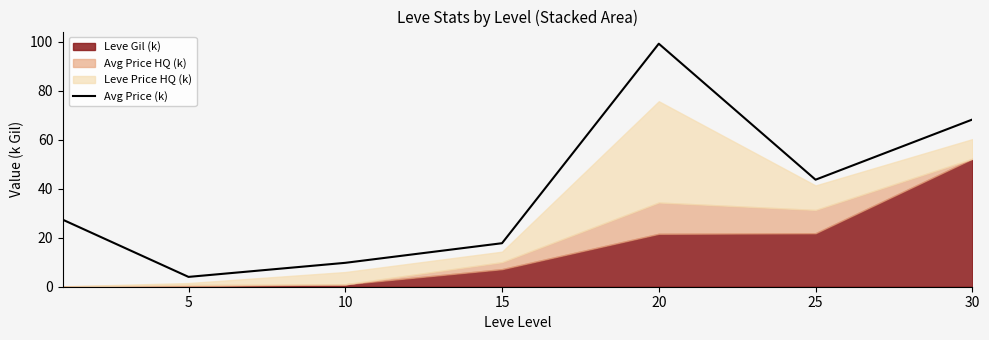

What is the value of the 6th point from the left?

43.7